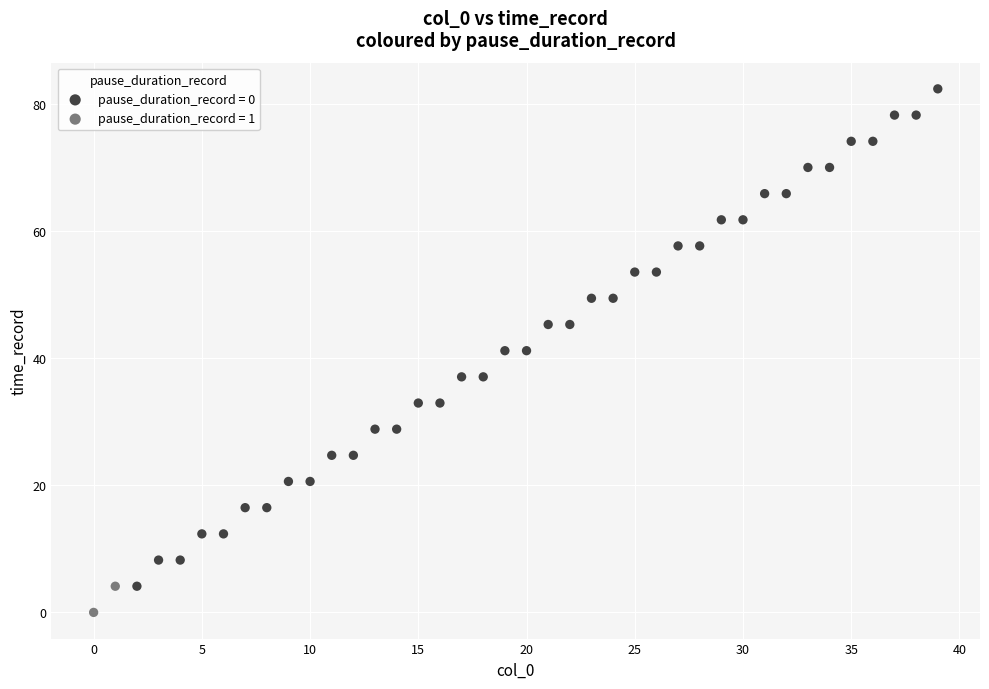

What are all the series names shown in the legend?

pause_duration_record = 0, pause_duration_record = 1